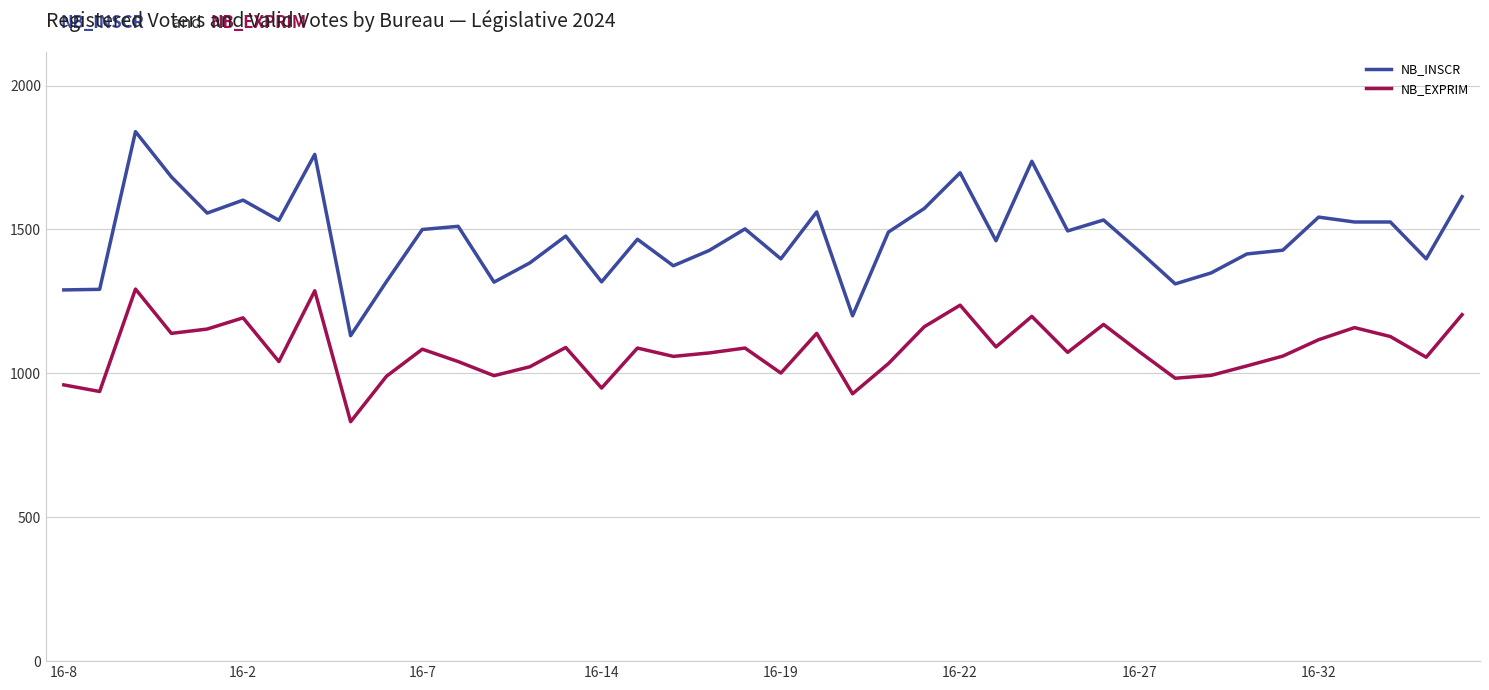

True or false: NB_EXPRIM and NB_INSCR intersect in this chart.

False